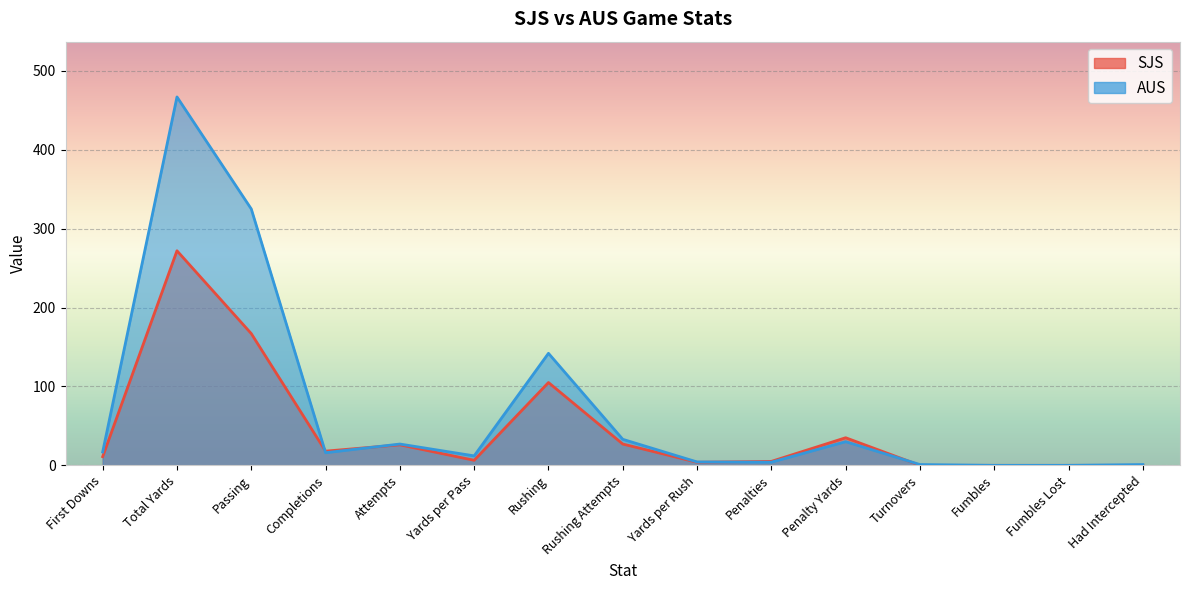

Which series has the widest spread of values?

AUS